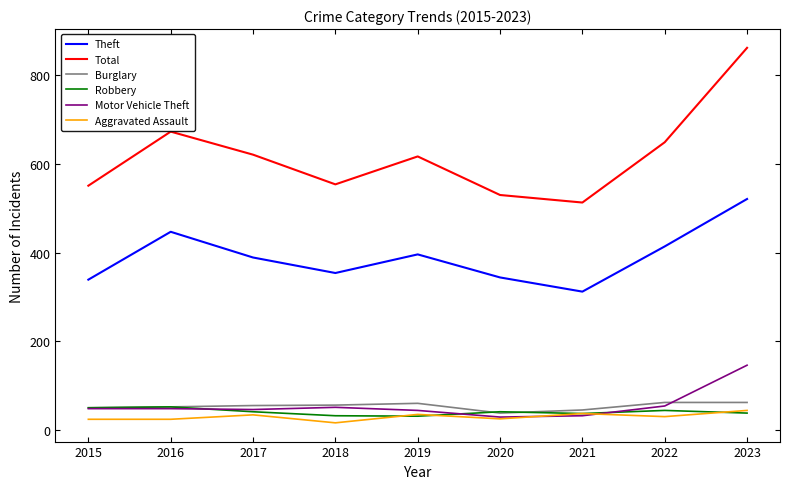

Does the chart have visible grid lines?

No